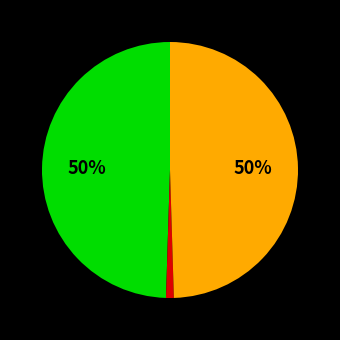

To the nearest percent, what is the average slice percentage?

33%